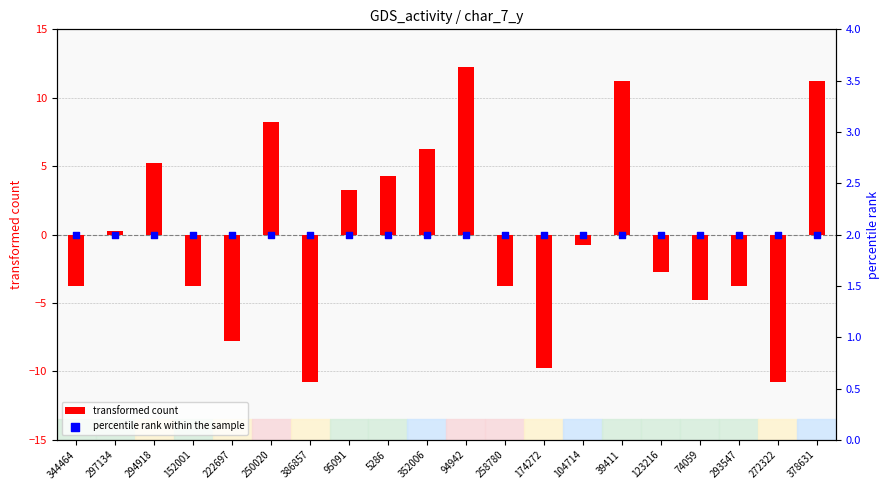

Which series reaches the minimum Y coordinate?

transformed count